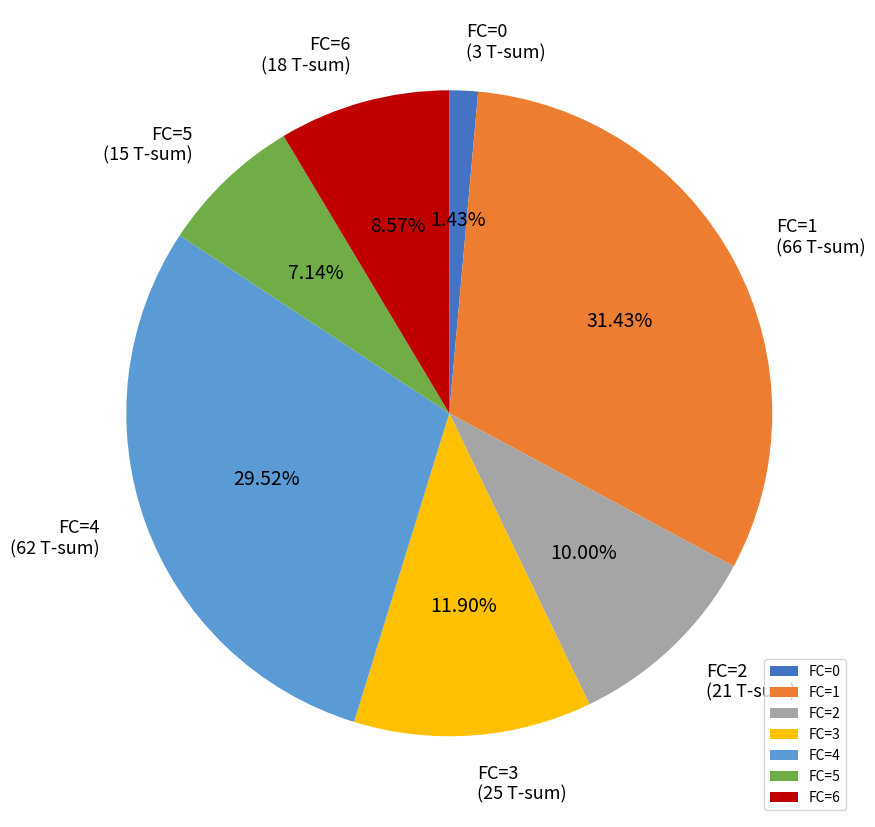

Combined, do FC=3 and FC=6 account for over 50%?

No